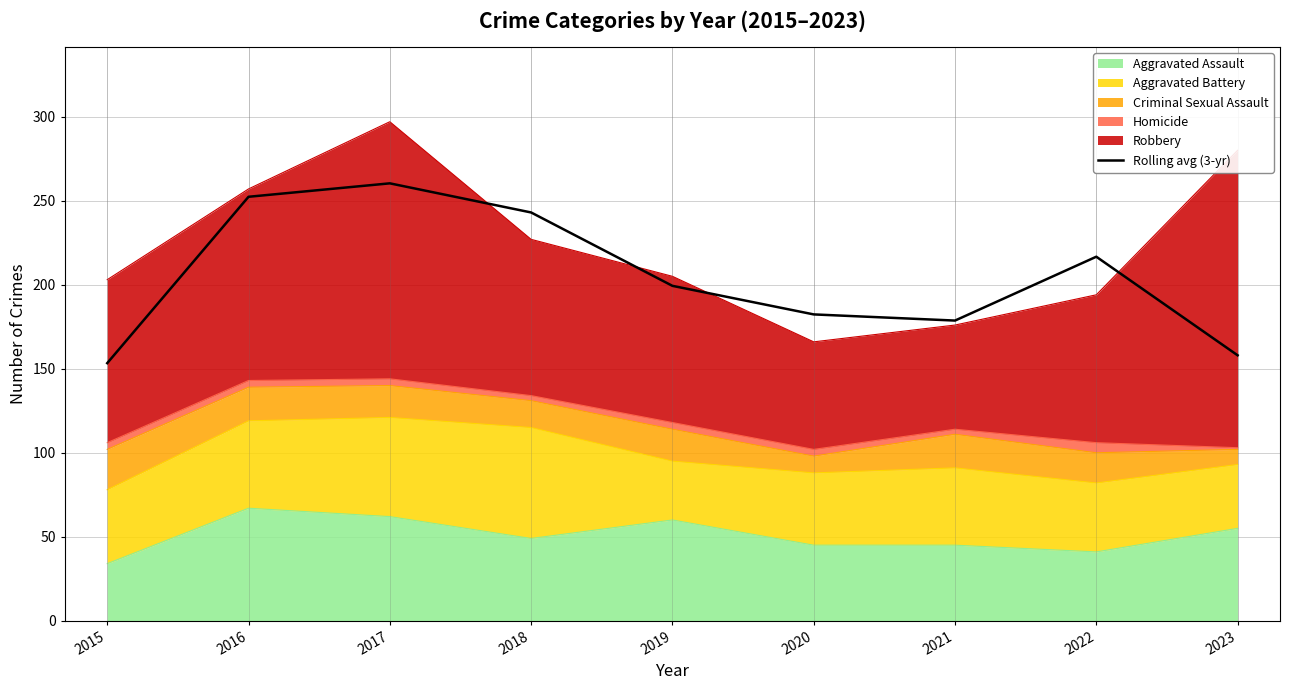

The value at 2020 is 182.3. True or false?

True